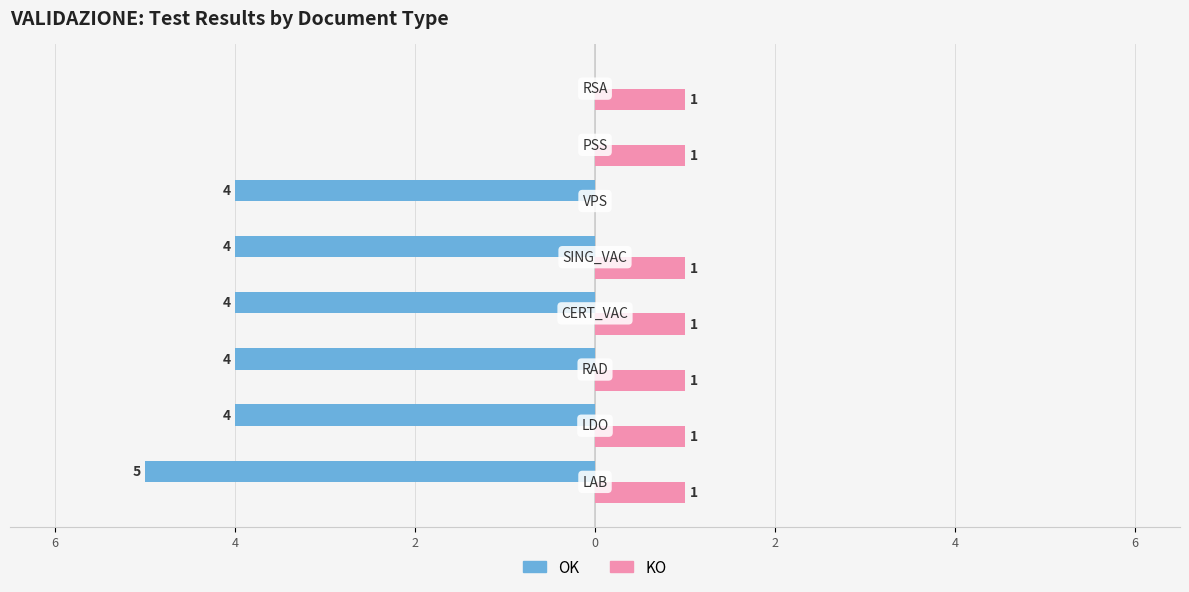

What are all the series names shown in the legend?

OK, KO